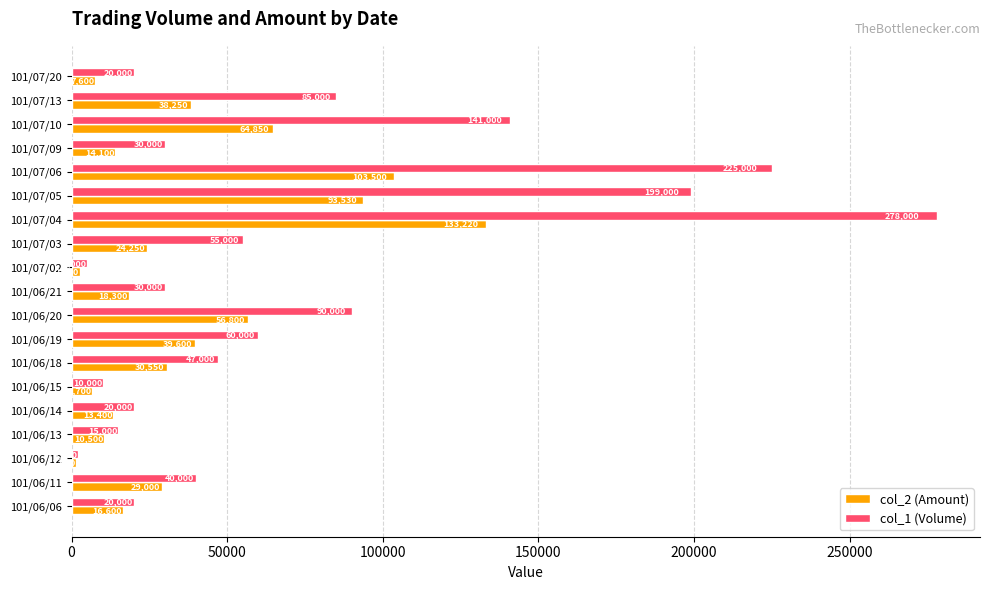

Which series has the largest total across all categories?

col_1 (Volume)